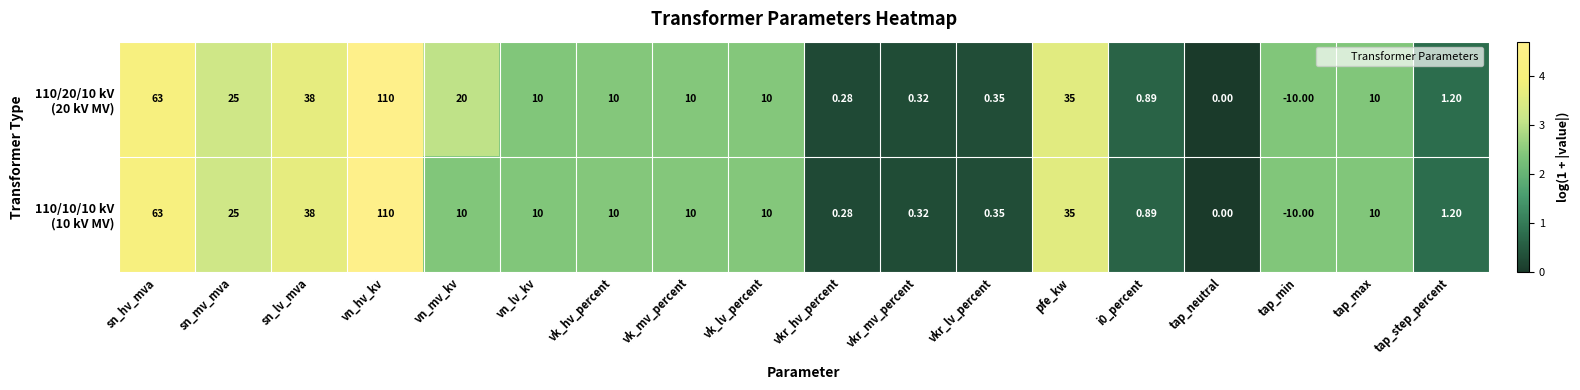

At which category is the sum across all series the highest?

vn_hv_kv